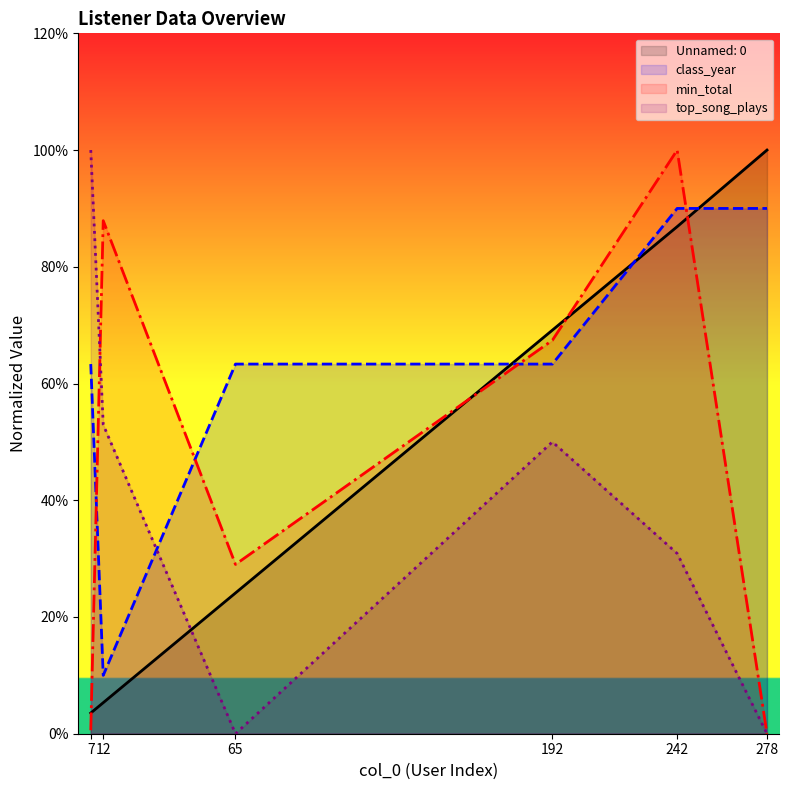

True or false: Unnamed: 0 and min_total intersect in this chart.

True